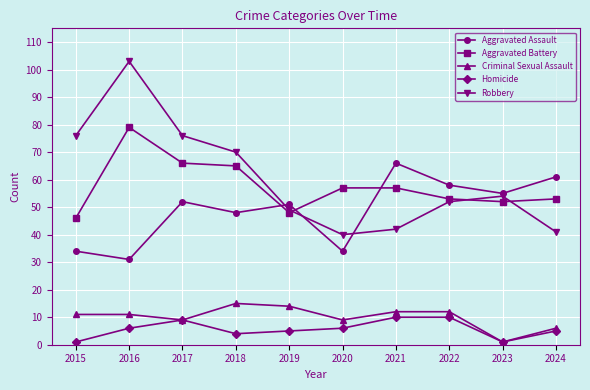

What is the minimum value for Aggravated Assault?

31